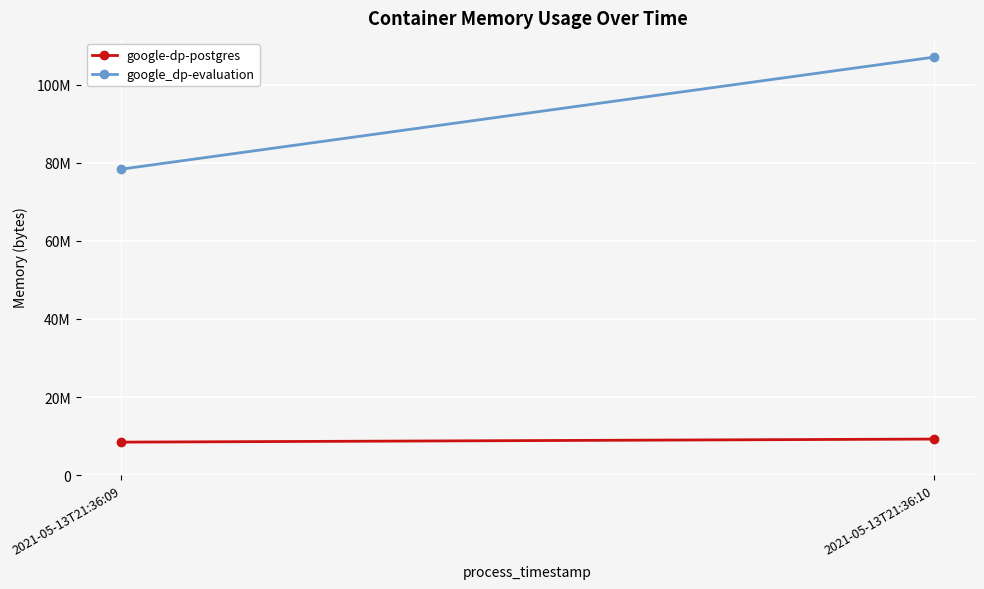

Which has a higher value, 2021-05-13T21:36:09 or 2021-05-13T21:36:10?

2021-05-13T21:36:10